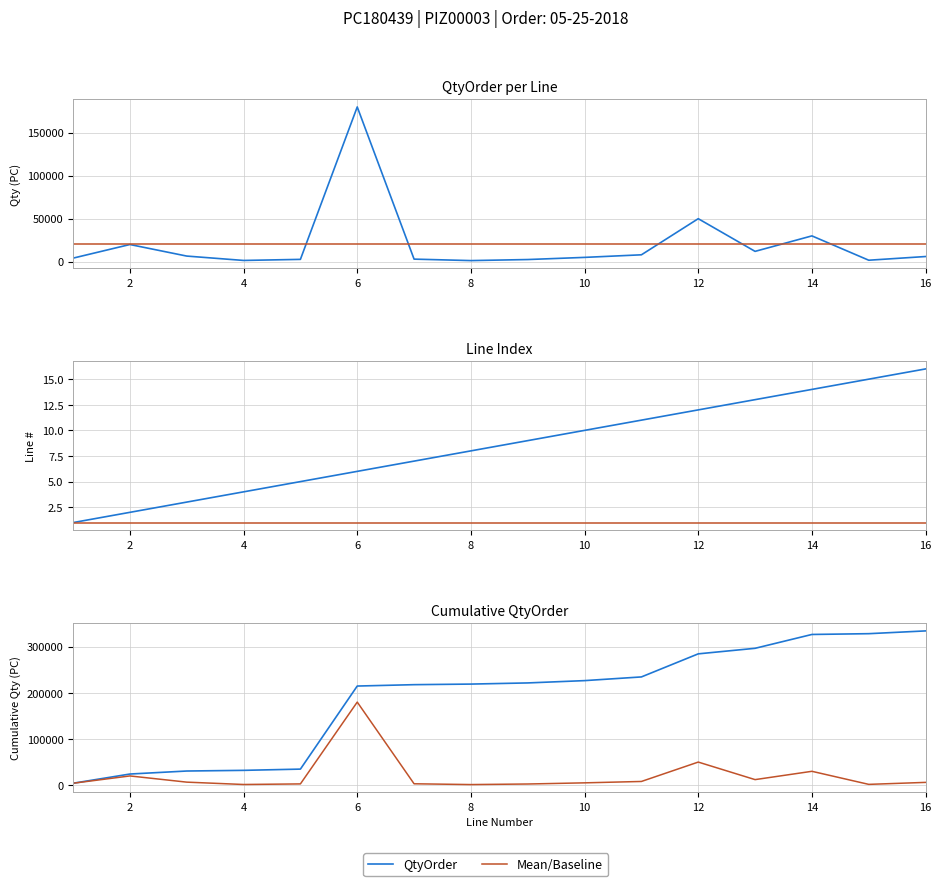

Reading right to left, what are all the values shown in this chart?

QtyOrder: 6000.0	1700.0	30000.0	12000.0	50000.0	8000.0	5000.0	2496.0	1272.0	2976.0	179968.0	2688.0	1440.0	6528.0	19968.0	4128.0
Mean QtyOrder: 20885.2	20885.2	20885.2	20885.2	20885.2	20885.2	20885.2	20885.2	20885.2	20885.2	20885.2	20885.2	20885.2	20885.2	20885.2	20885.2
Line: 16.0	15.0	14.0	13.0	12.0	11.0	10.0	9.0	8.0	7.0	6.0	5.0	4.0	3.0	2.0	1.0
Baseline: 1.0	1.0	1.0	1.0	1.0	1.0	1.0	1.0	1.0	1.0	1.0	1.0	1.0	1.0	1.0	1.0
Cumulative QtyOrder: 334164.0	328164.0	326464.0	296464.0	284464.0	234464.0	226464.0	221464.0	218968.0	217696.0	214720.0	34752.0	32064.0	30624.0	24096.0	4128.0